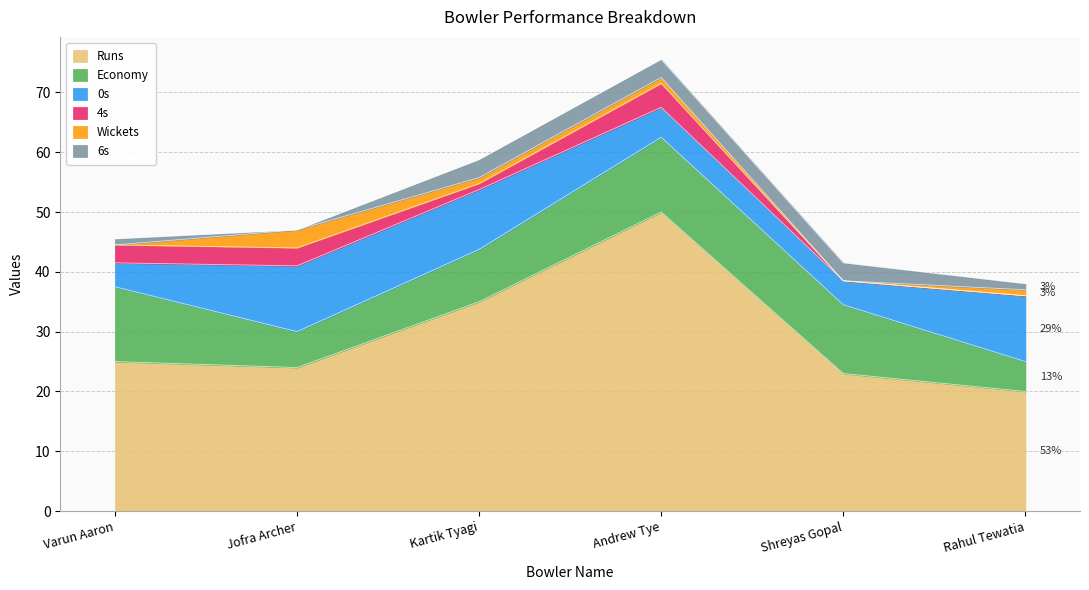

How many lines are shown in the chart?

6